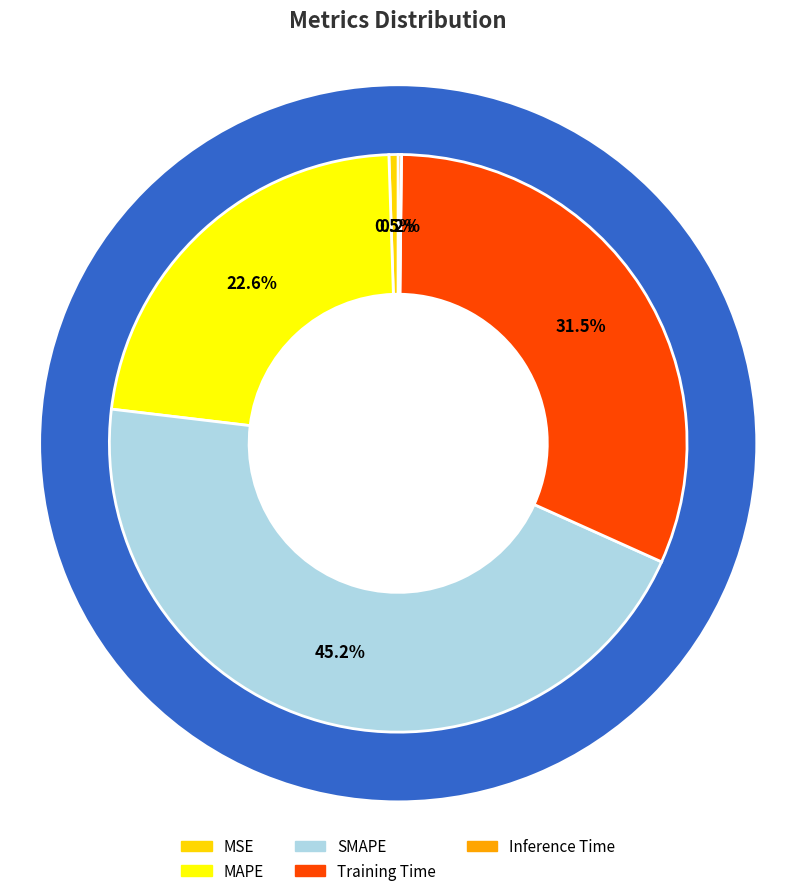

How many slices are in this pie chart?

5